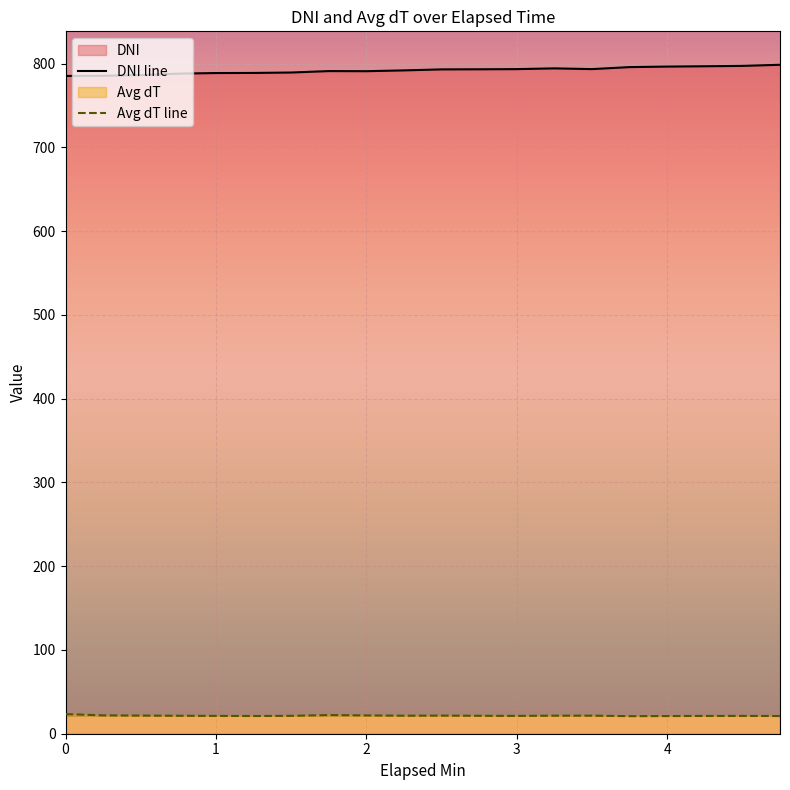

Which series has the largest total across all categories?

DNI line